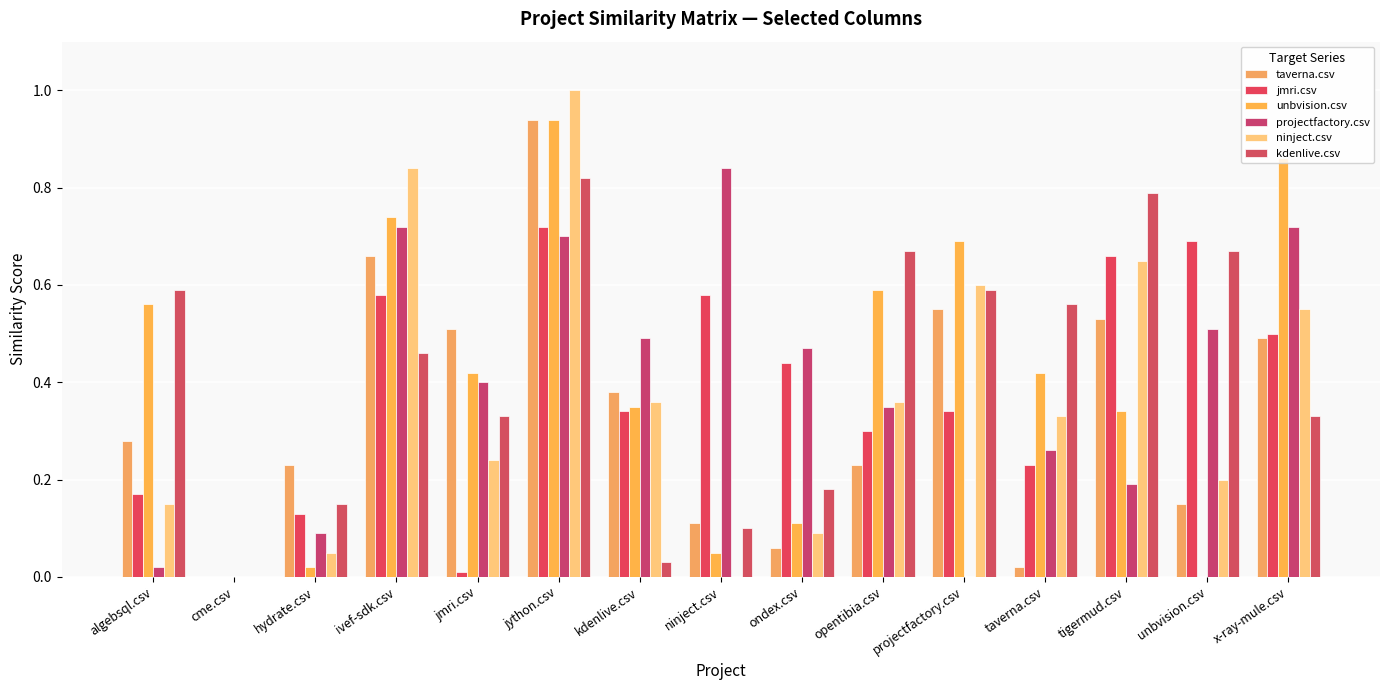

How many values in the kdenlive.csv series exceed 0?

14